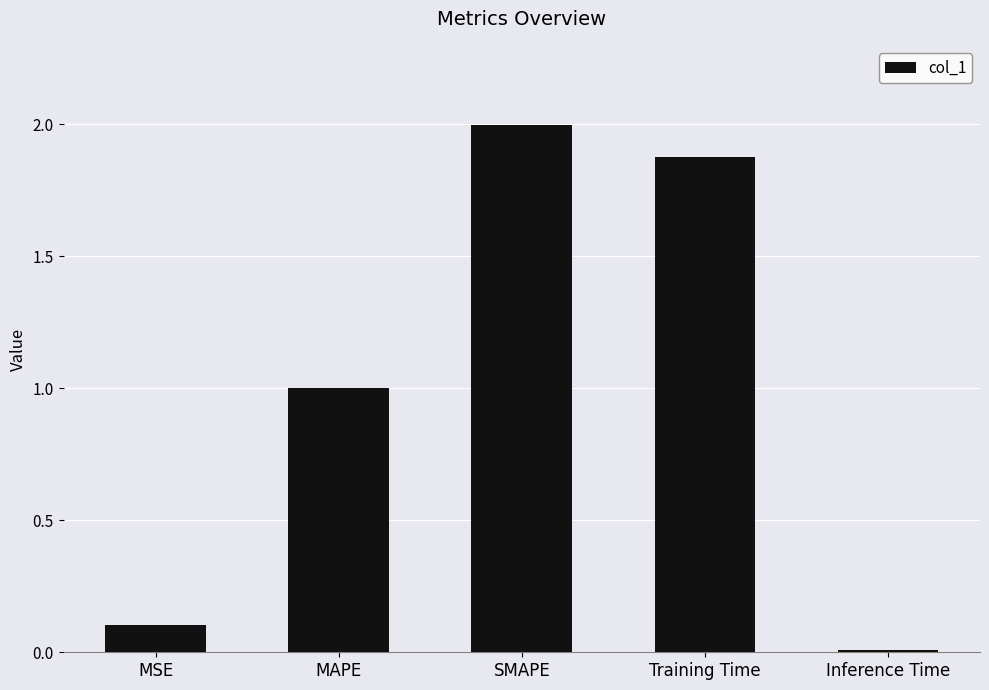

Does the chart contain any negative values?

No